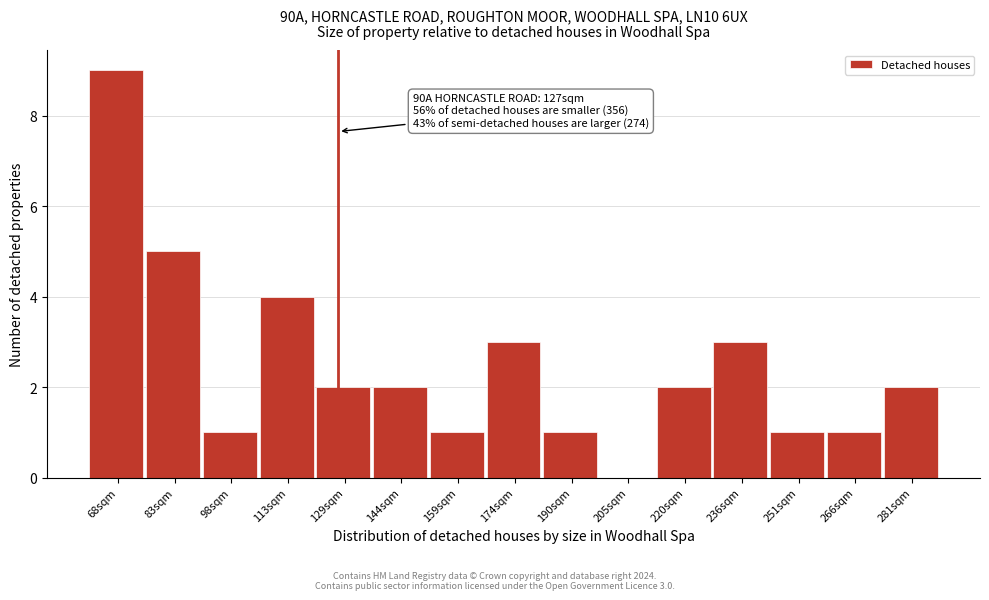

Which range on the x-axis has the tallest bar?

60 to 76